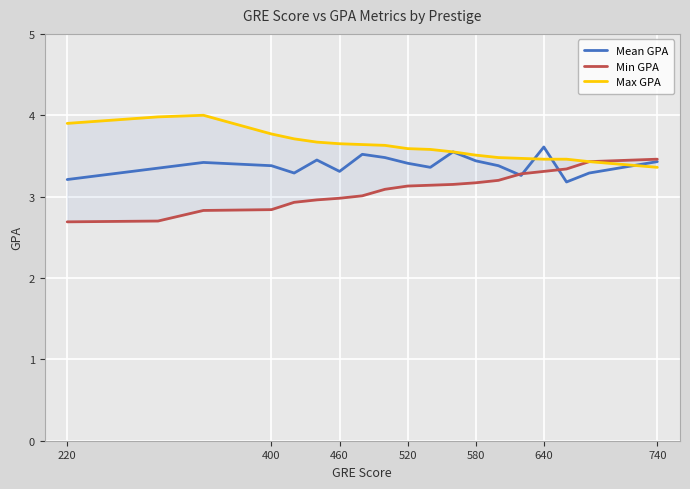

True or false: Min GPA has more than 0 points higher than both neighbors.

False